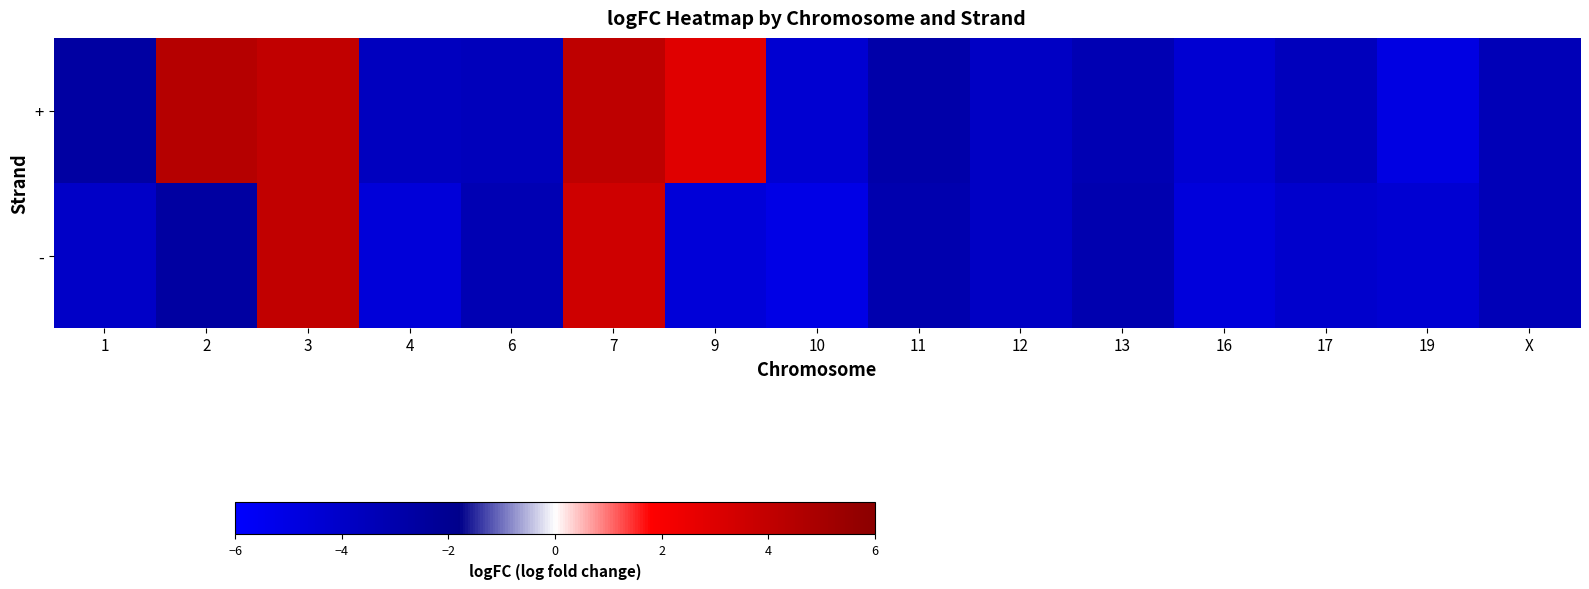

Reading left to right, extract all data points from this chart.

+: 1=-2.7	2=4.5	3=4.0	4=-3.7	6=-3.6	7=4.1	9=2.9	10=-4.3	11=-2.9	12=-3.9	13=-3.2	16=-4.4	17=-3.6	19=-5.0	X=-3.4
-: 1=-3.9	2=-2.6	3=4.0	4=-4.6	6=-3.2	7=3.5	9=-4.6	10=-5.1	11=-3.1	12=-3.9	13=-3.1	16=-4.7	17=-4.2	19=-4.4	X=-3.4